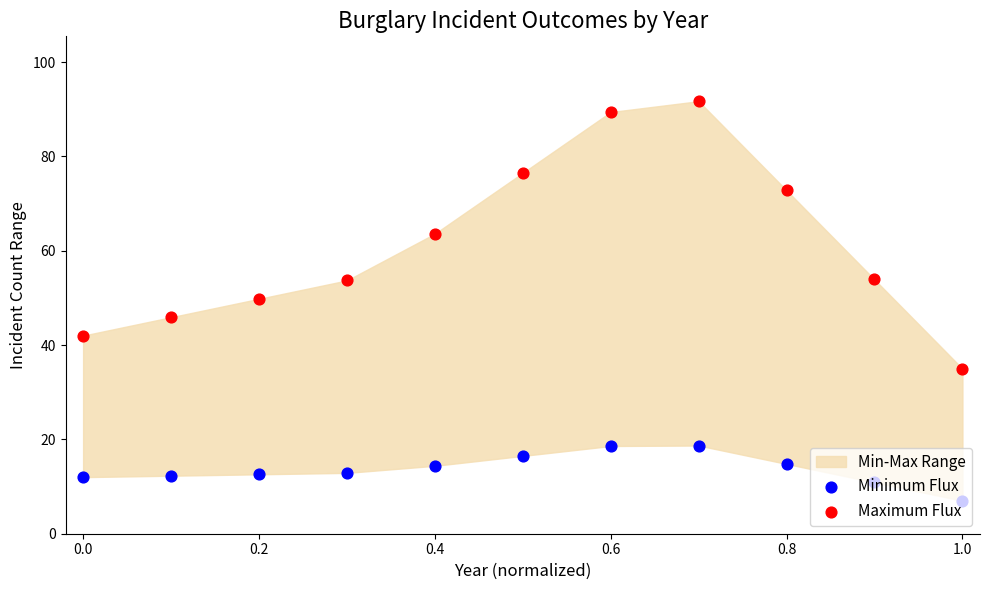

Which series reaches the minimum Y coordinate?

Minimum Flux